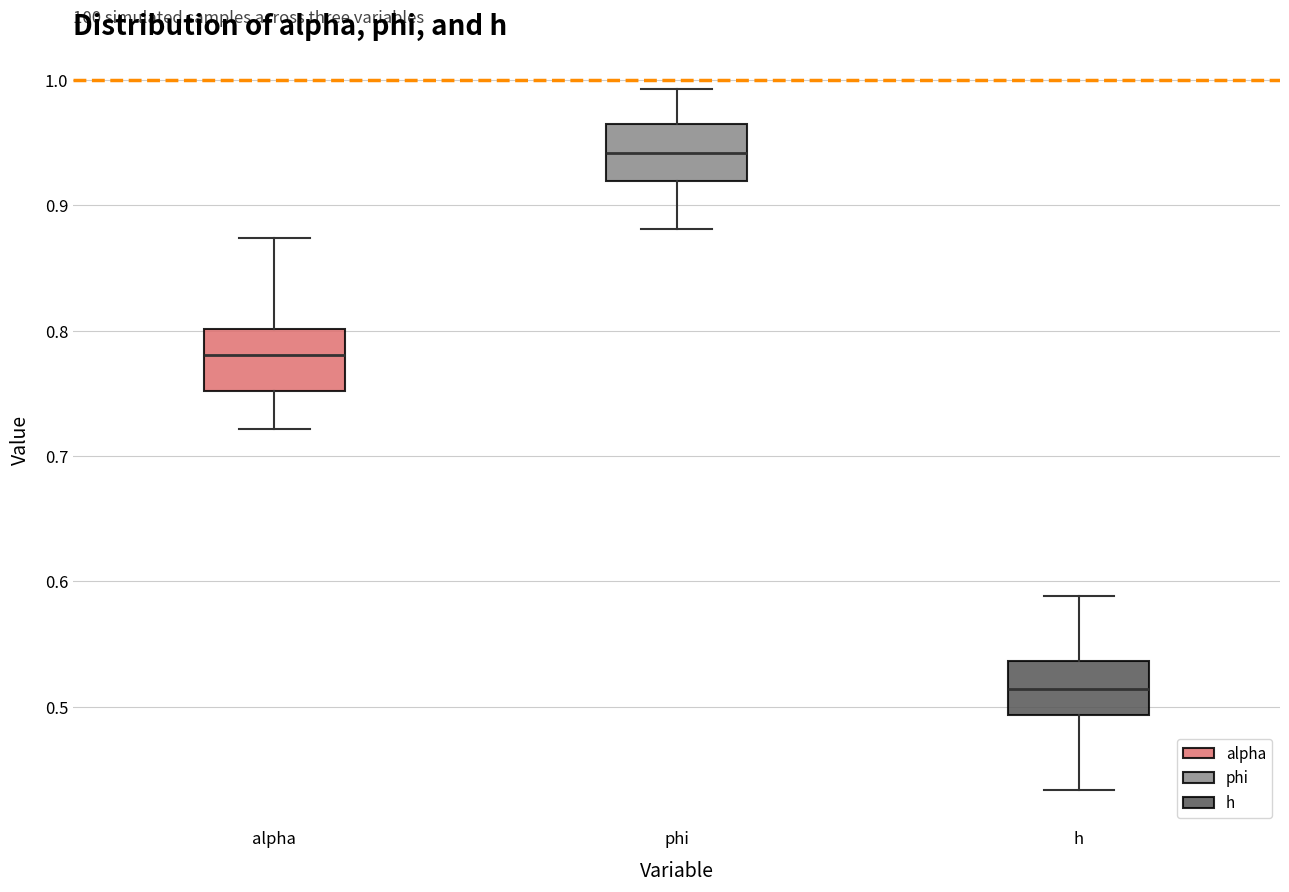

Reading left to right, read every box against the y-axis: the position of its median line, the range the box covers, and the ends of its whiskers. The values are not printed on the chart, so give them approximately, as read against the axis.

alpha: median 0.78, box 0.75 to 0.80, whiskers 0.72 to 0.87
phi: median 0.94, box 0.92 to 0.96, whiskers 0.88 to 0.99
h: median 0.51, box 0.49 to 0.54, whiskers 0.43 to 0.59